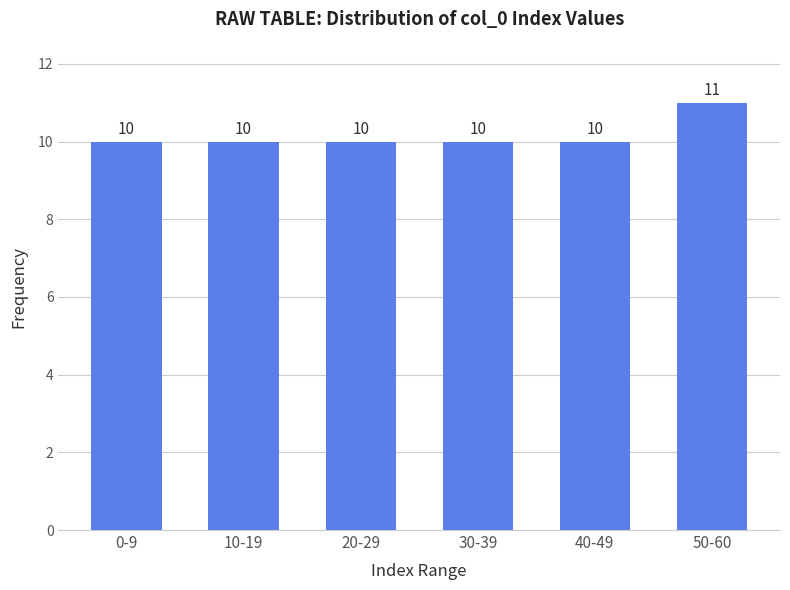

Reading right to left, extract all data points from this chart.

50-60=11	40-49=10	30-39=10	20-29=10	10-19=10	0-9=10